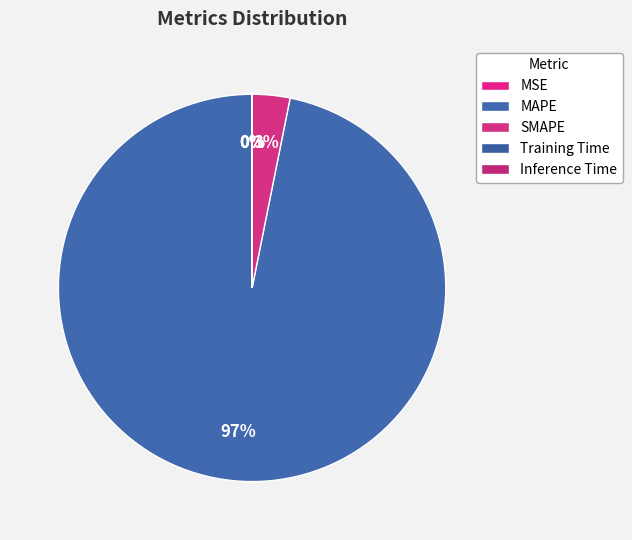

Which category has the smallest portion of the pie?

Inference Time